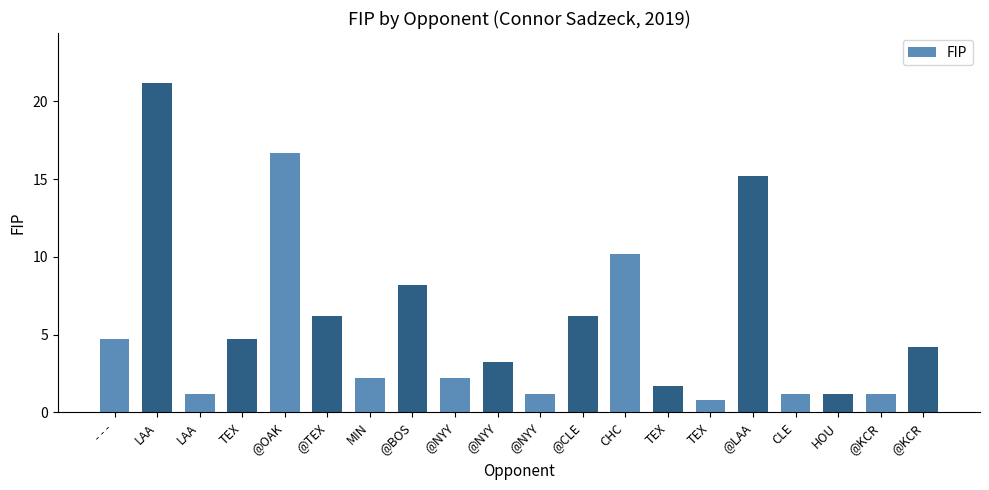

What is the difference between the values at @NYY and - - -?

1.5